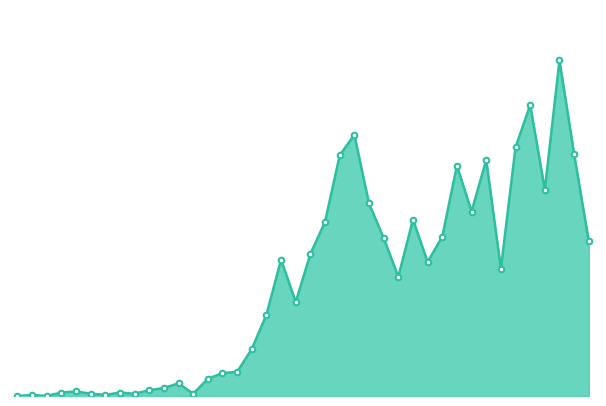

List the labels in order of value, largest first.

2020-04-02, 2020-03-31, 2020-03-19, 2020-03-30, 2020-04-03, 2020-03-18, 2020-03-28, 2020-03-26, 2020-04-01, 2020-03-20, 2020-03-27, 2020-03-23, 2020-03-17, 2020-03-25, 2020-03-21, 2020-04-04, 2020-03-16, 2020-03-14, 2020-03-24, 2020-03-29, 2020-03-22, 2020-03-15, 2020-03-13, 2020-03-12, 2020-03-11, 2020-03-10, 2020-03-09, 2020-03-07, 2020-03-06, 2020-03-05, 2020-02-29, 2020-02-28, 2020-03-03, 2020-03-01, 2020-03-04, 2020-03-08, 2020-02-26, 2020-03-02, 2020-02-25, 2020-02-27